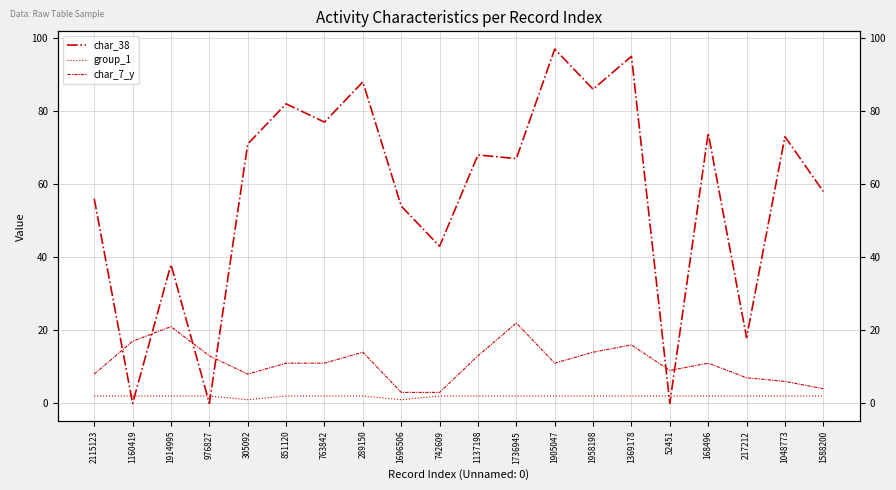

At how many categories does at least one series exceed 73?

7